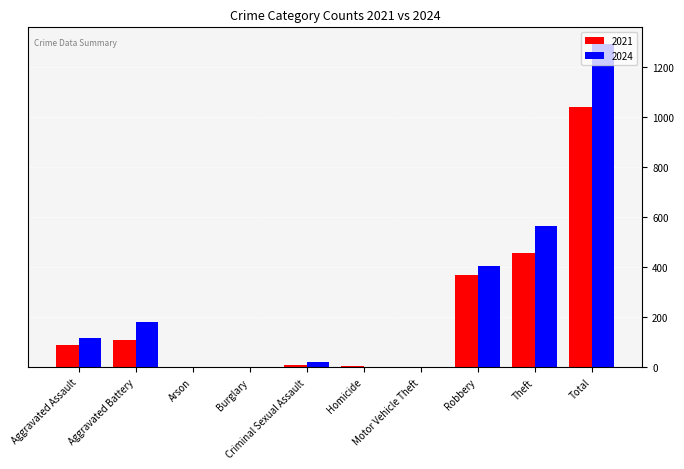

What is the maximum value shown in the chart?

1293